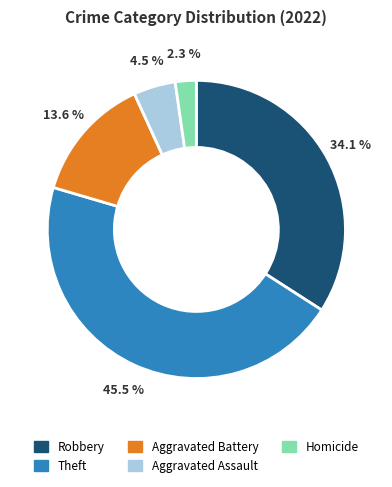

Is there a majority slice in this chart?

No